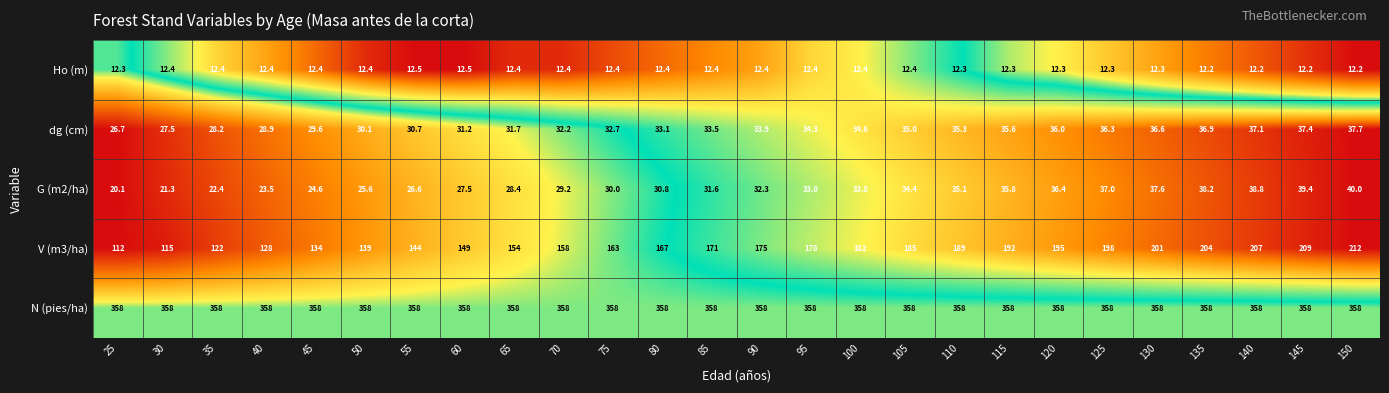

List the series in order of their peak value, highest first.

N (pies/ha), V (m3/ha), G (m2/ha), dg (cm), Ho (m)